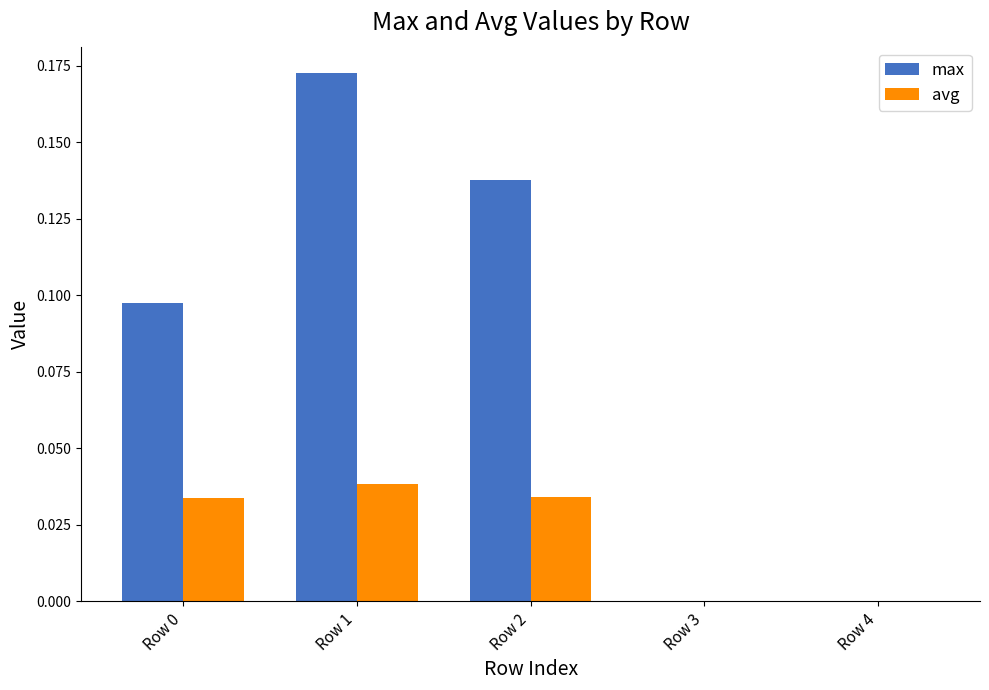

What is the sum of all max values?

0.4